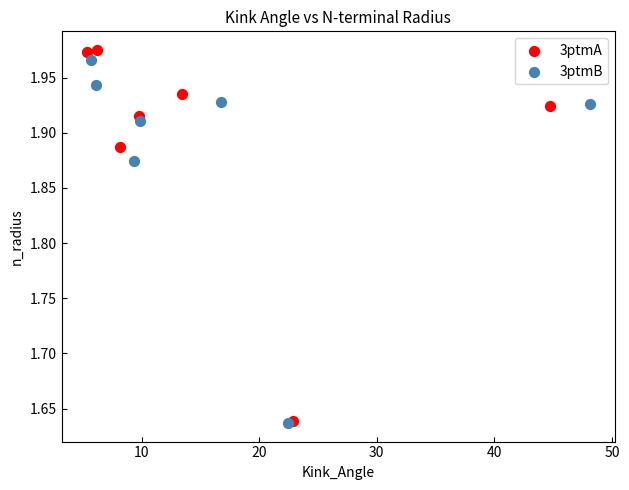

Which series has the widest spread of Y values?

3ptmA